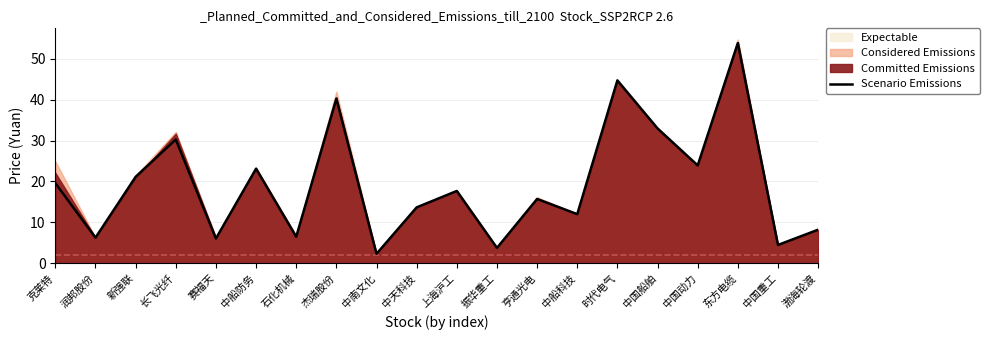

Which label corresponds to the smallest value in the chart?

中南文化